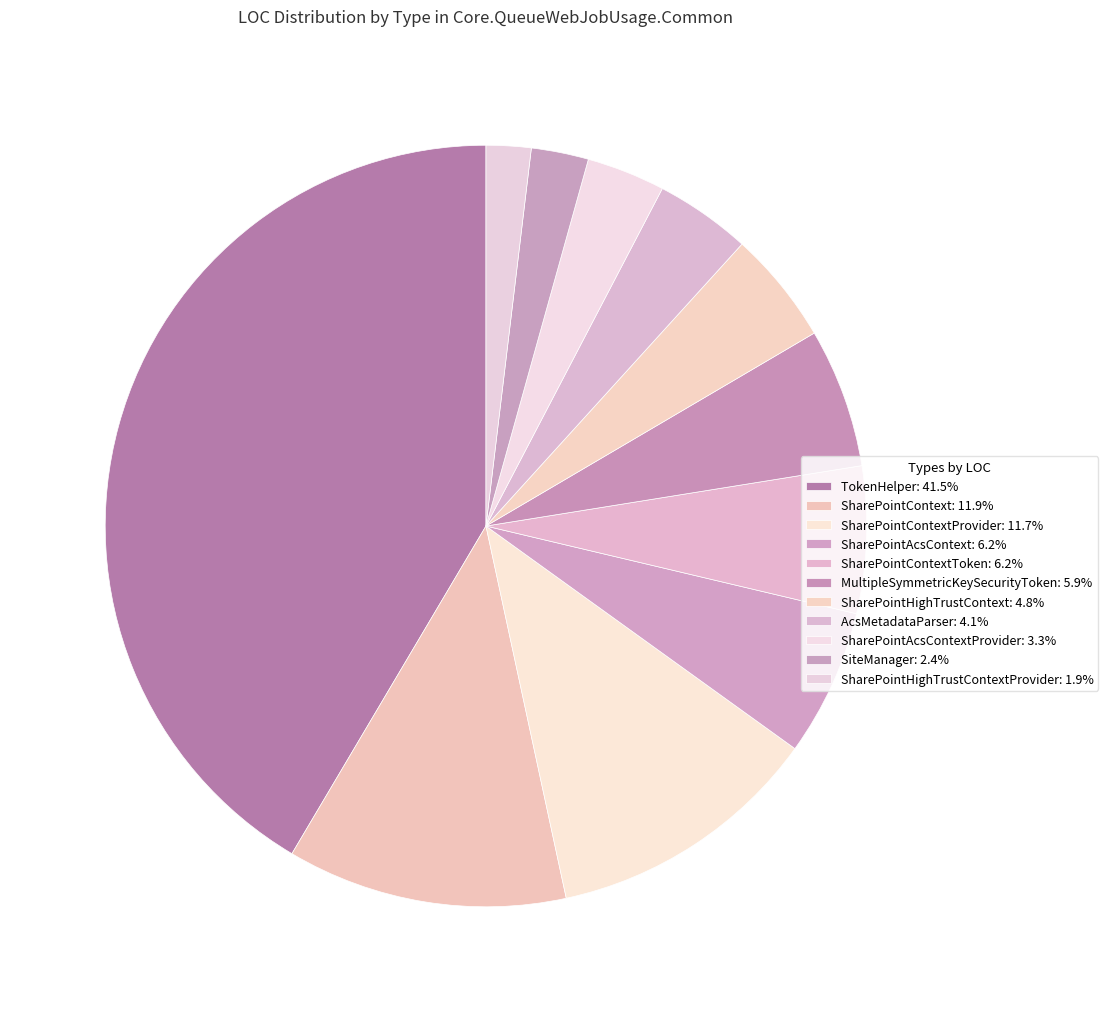

What is the largest slice in the pie chart?

TokenHelper